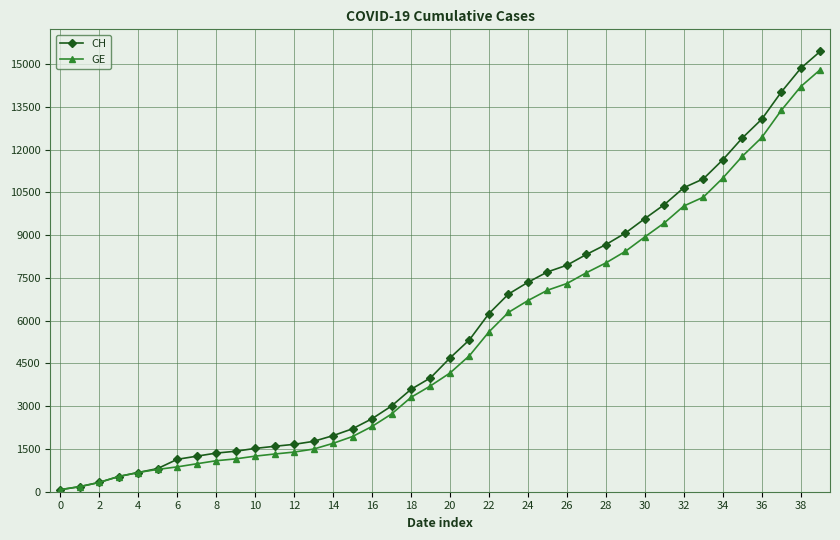

Which series has the widest spread of values?

CH